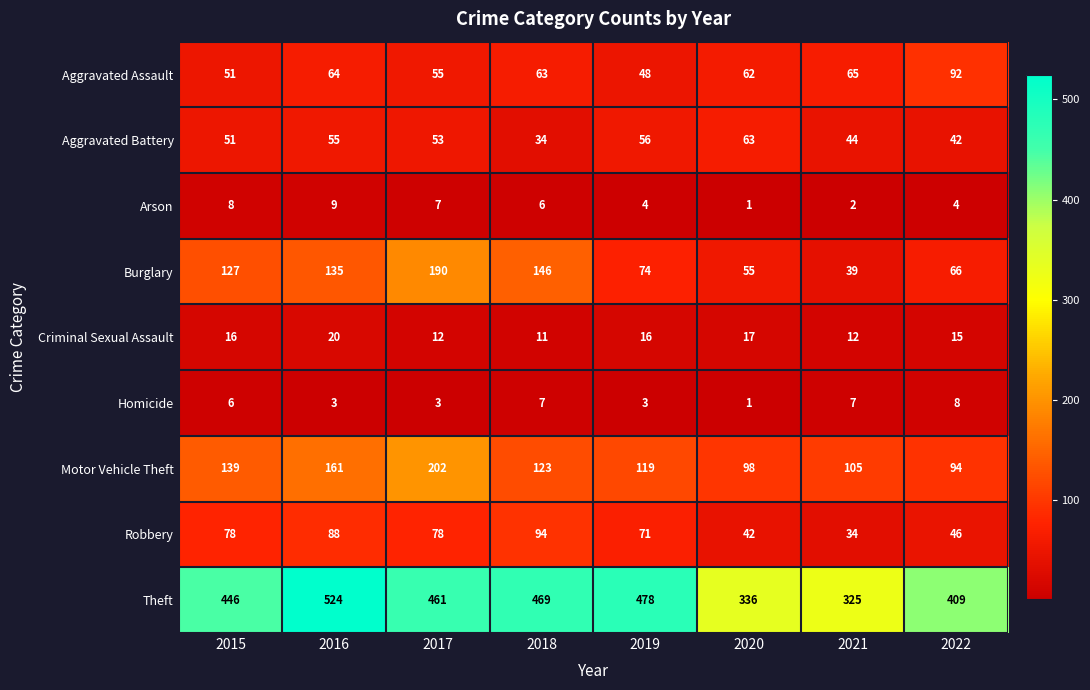

Which category has the highest value across all series?

2016